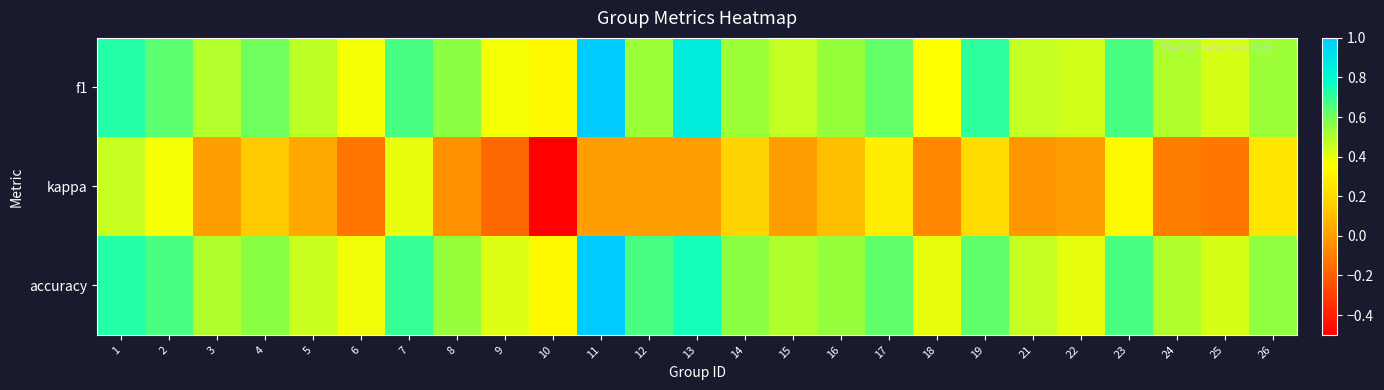

Rank the series by their maximum value, from highest to lowest.

f1, accuracy, kappa